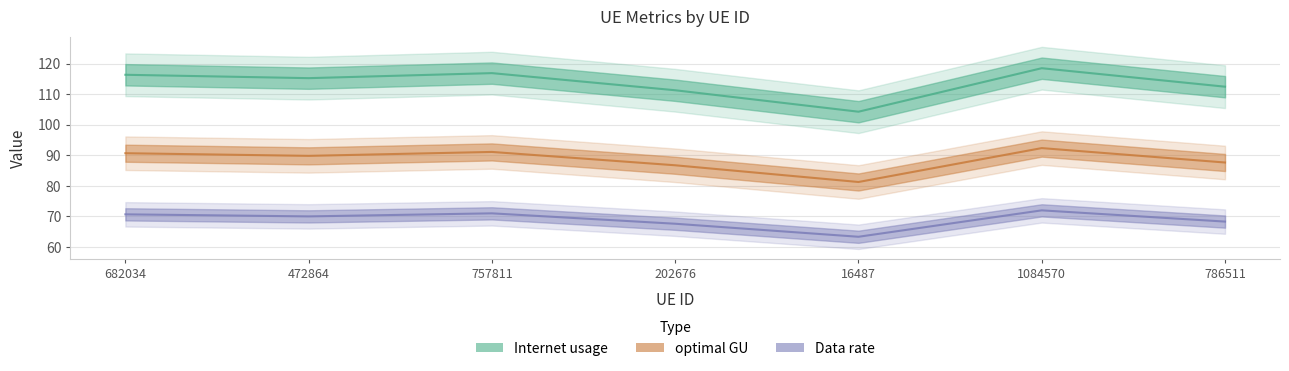

How many series are shown in this chart?

3